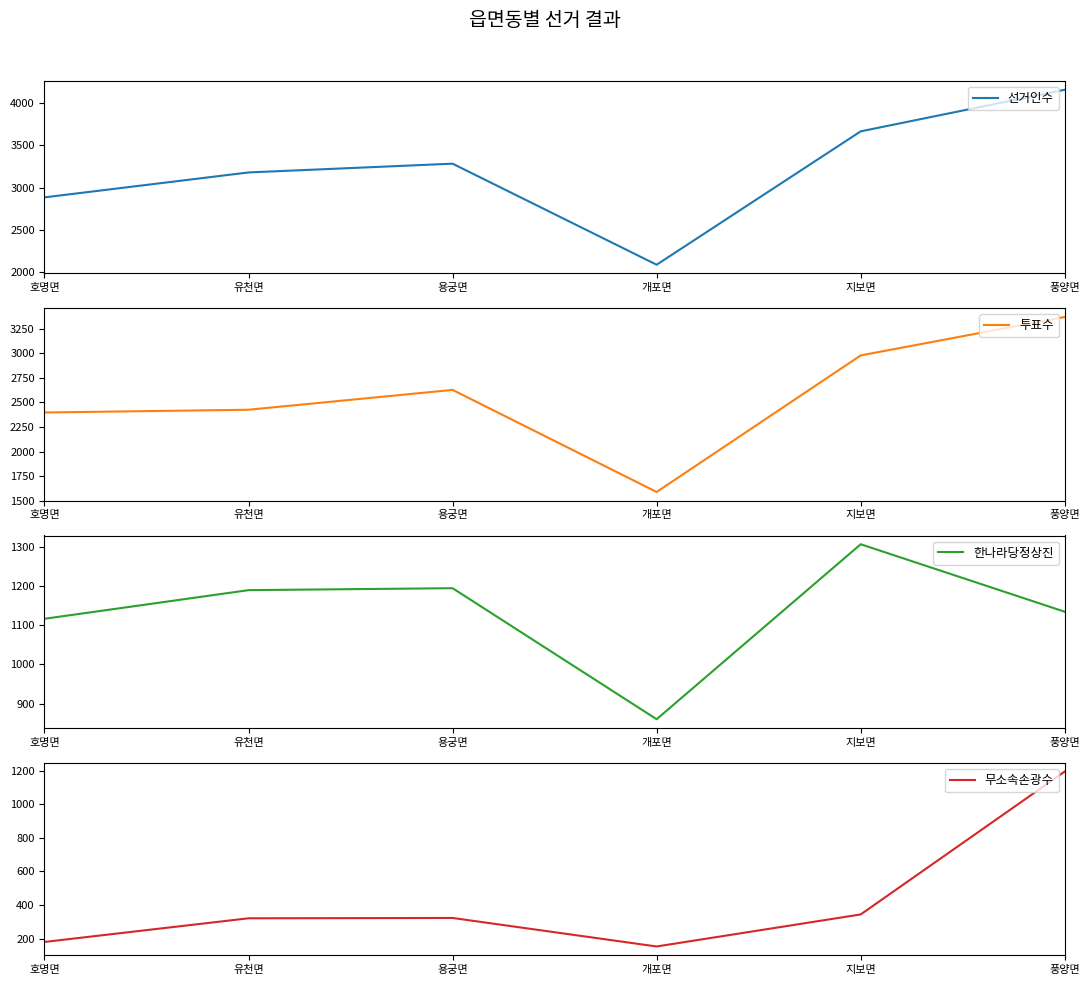

What is the lowest value of the 한나라당정상진 series?

860